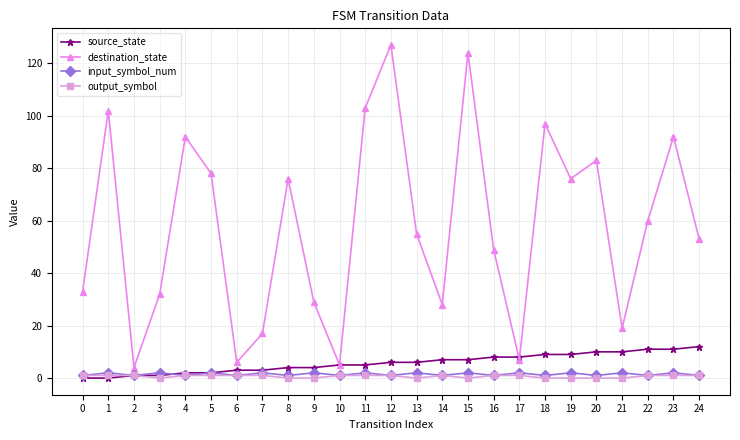

True or false: destination_state has a value of 92 at 23.

True